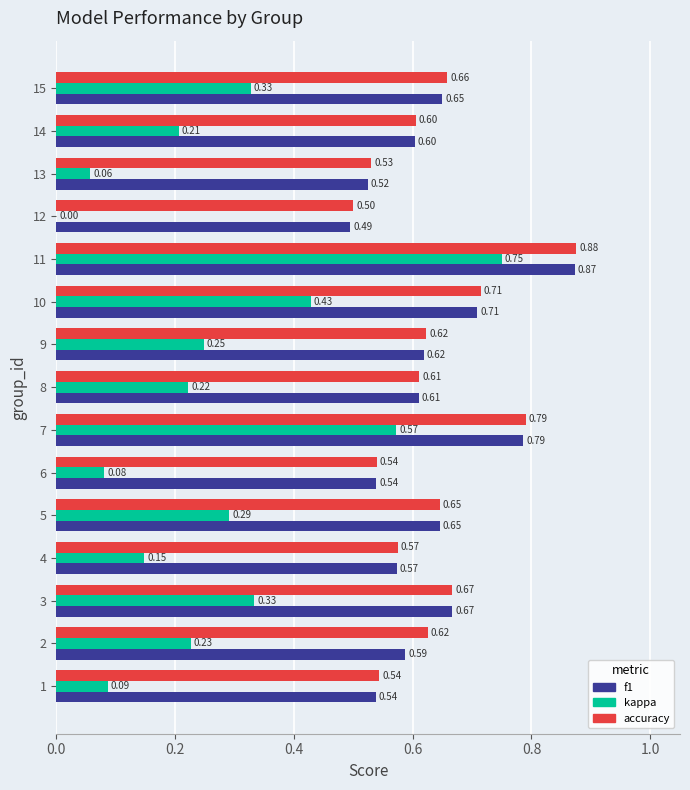

Between 9 and 12, which series saw the biggest shift?

kappa